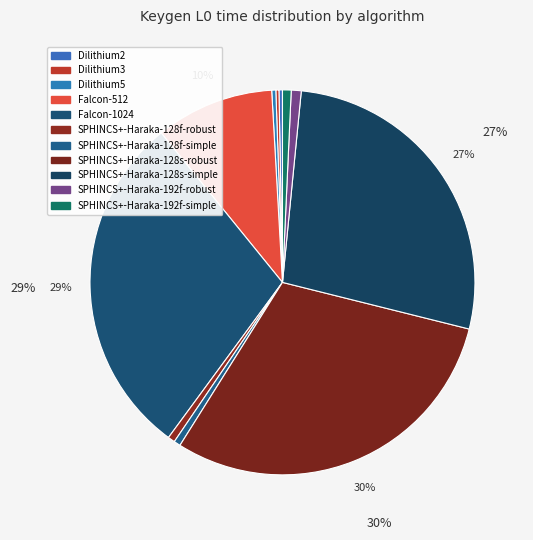

To the nearest percent, what portion does SPHINCS+-Haraka-192f-robust represent?

1%